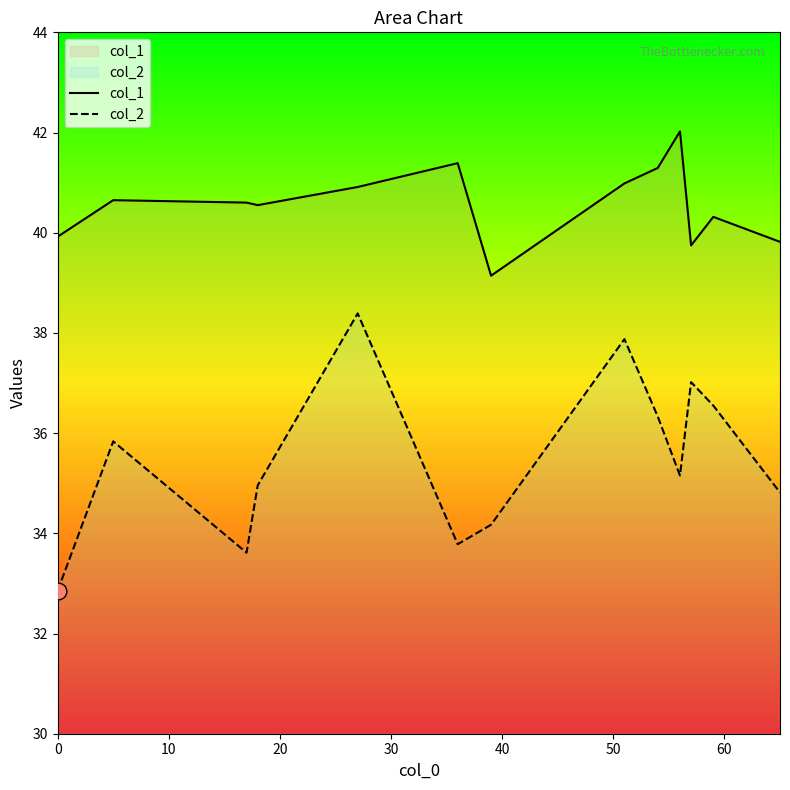

True or false: col_1 and col_2 intersect in this chart.

False